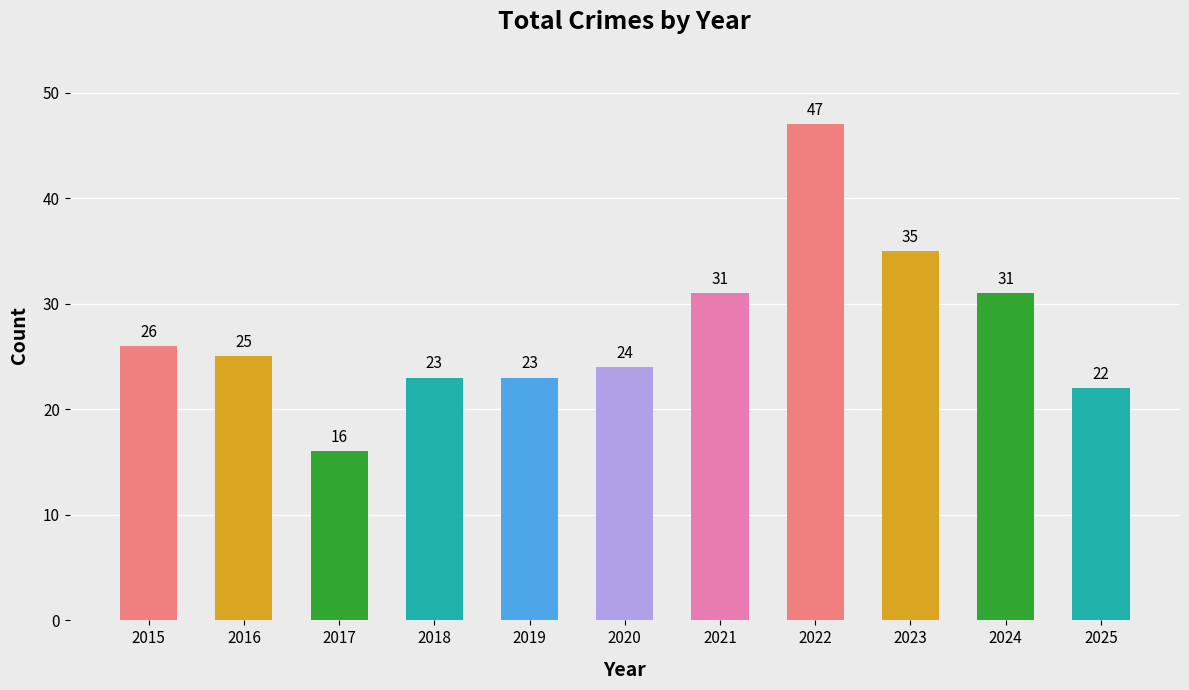

What is the difference between the maximum and minimum values?

31